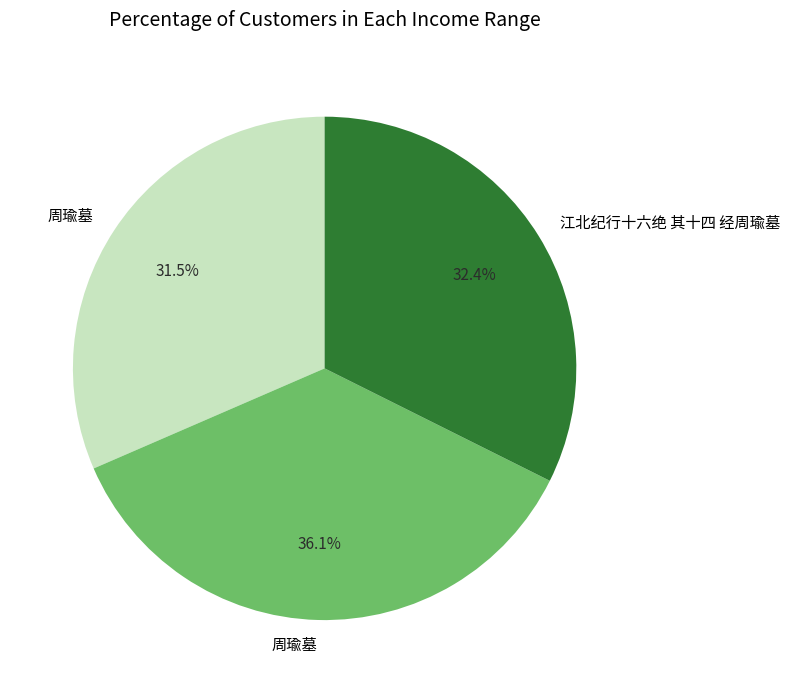

Does any single category account for the majority?

No